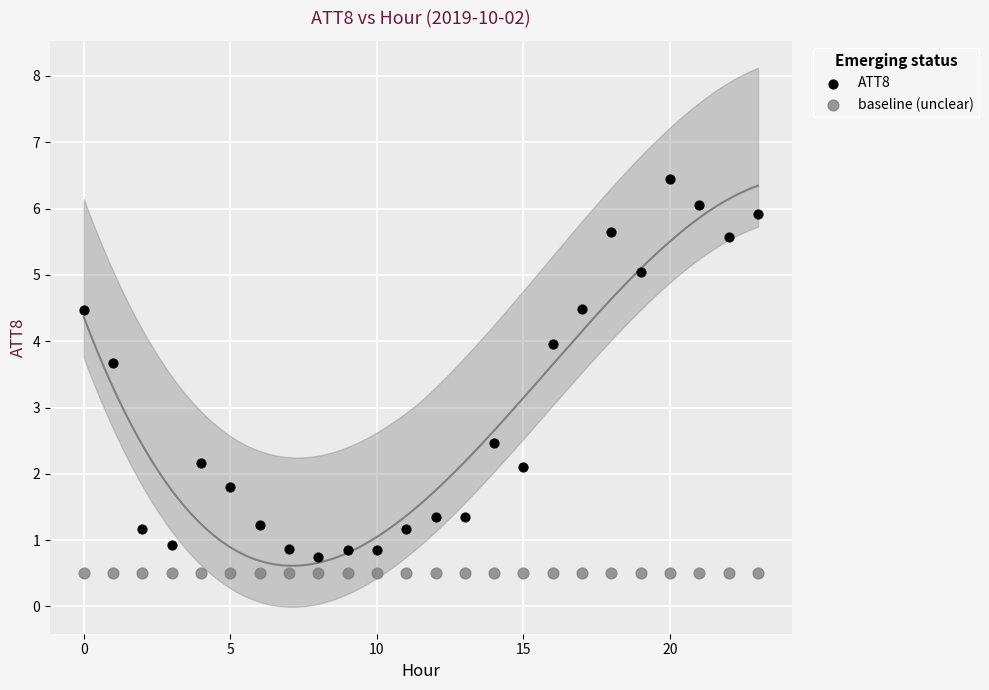

Which series contains the highest Y value?

ATT8